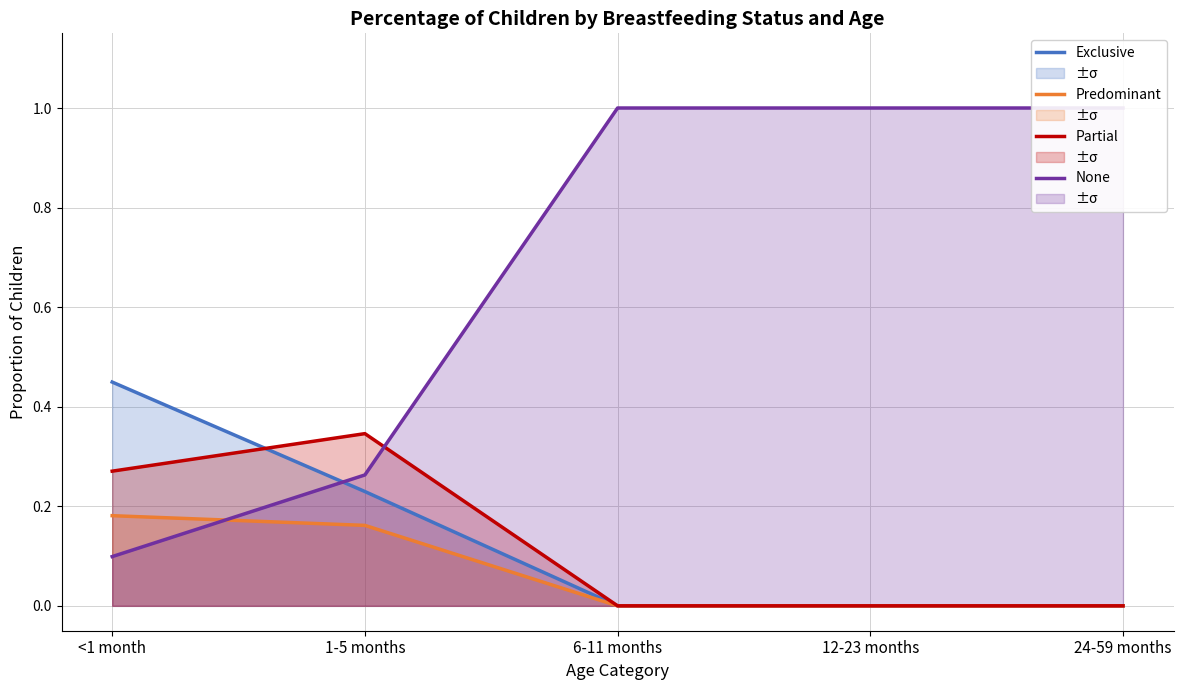

Reading left to right, list all the values displayed in this chart.

Exclusive: 0.4	0.2	0.0	0.0	0.0
Predominant: 0.2	0.2	0.0	0.0	0.0
Partial: 0.3	0.3	0.0	0.0	0.0
None: 0.1	0.3	1.0	1.0	1.0